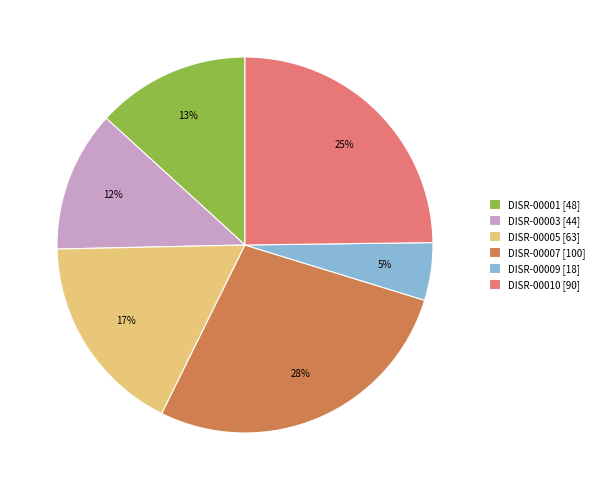

Rank the categories by value from highest to lowest.

DISR-00007, DISR-00010, DISR-00005, DISR-00001, DISR-00003, DISR-00009